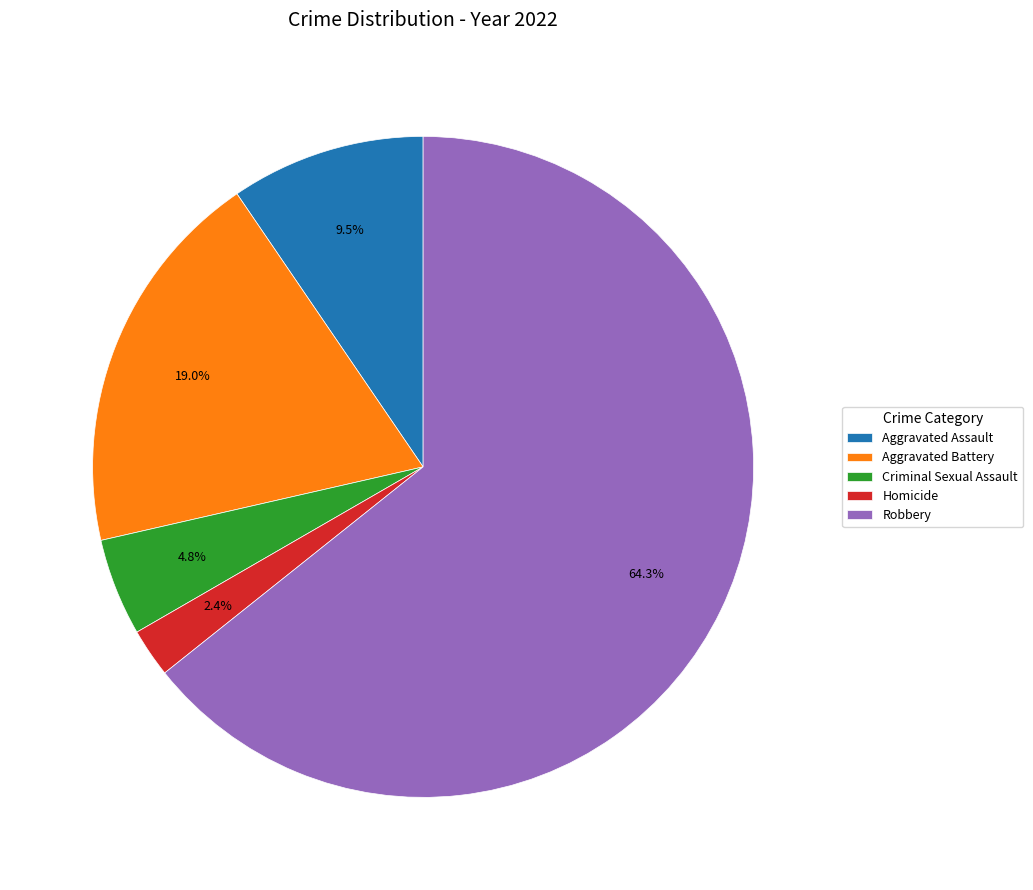

True or false: Aggravated Battery accounts for 11% of the total.

False